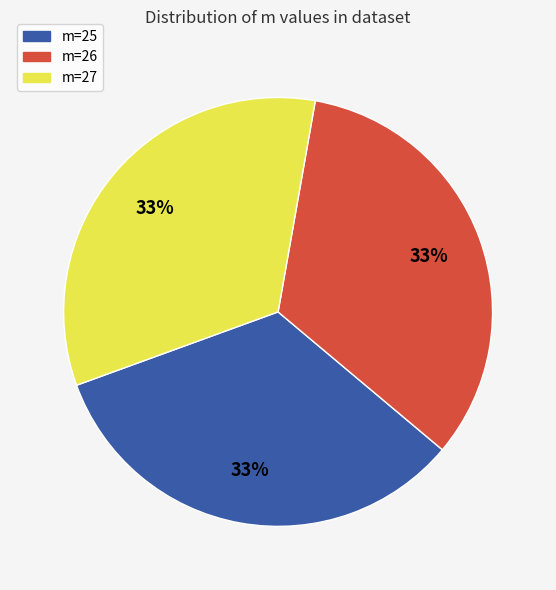

To the nearest percent, what is the average slice percentage?

33%